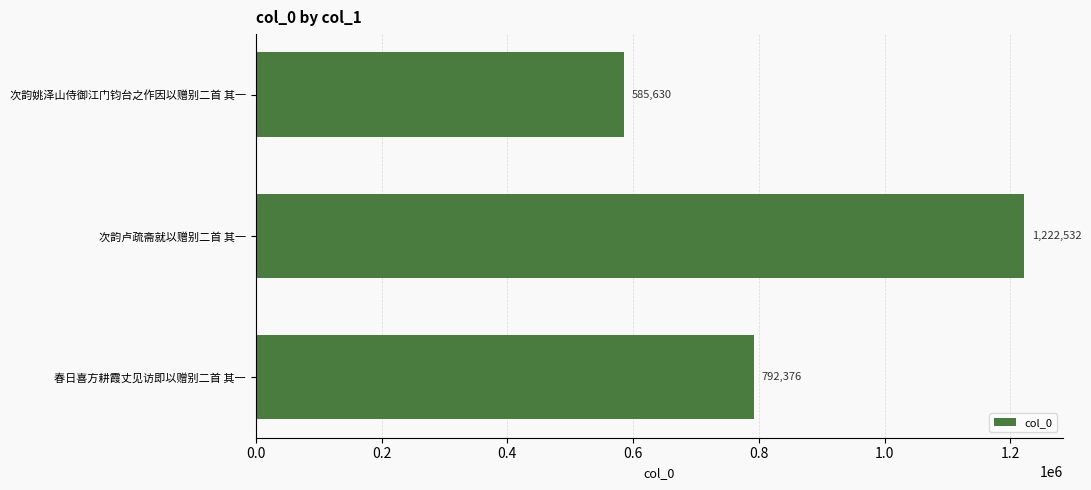

List the labels in order of value, smallest first.

次韵姚泽山侍御江门钧台之作因以赠别二首 其一, 春日喜方耕霞丈见访即以赠别二首 其一, 次韵卢疏斋就以赠别二首 其一